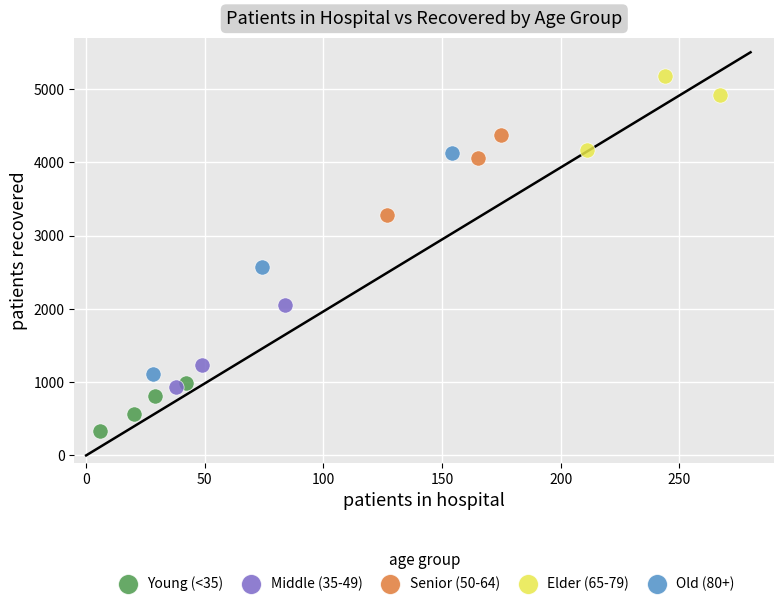

Which series has the largest Y range (max minus min)?

Old (80+)